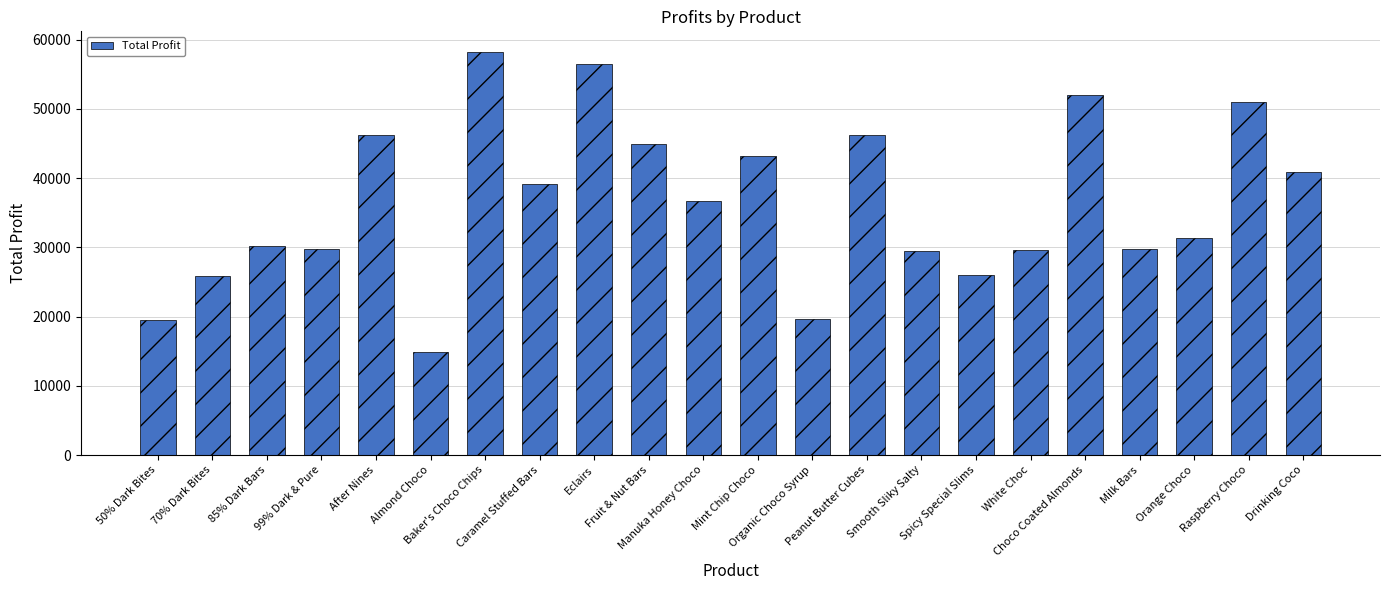

The value at Eclairs is 35415.3. True or false?

False